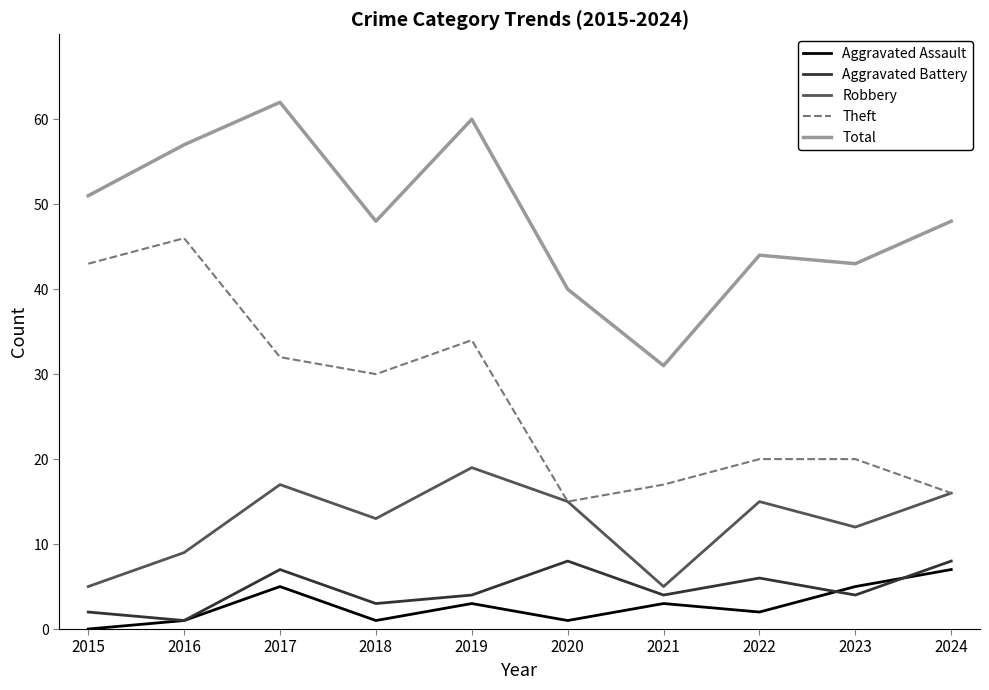

What is the average value of the Robbery series?

13